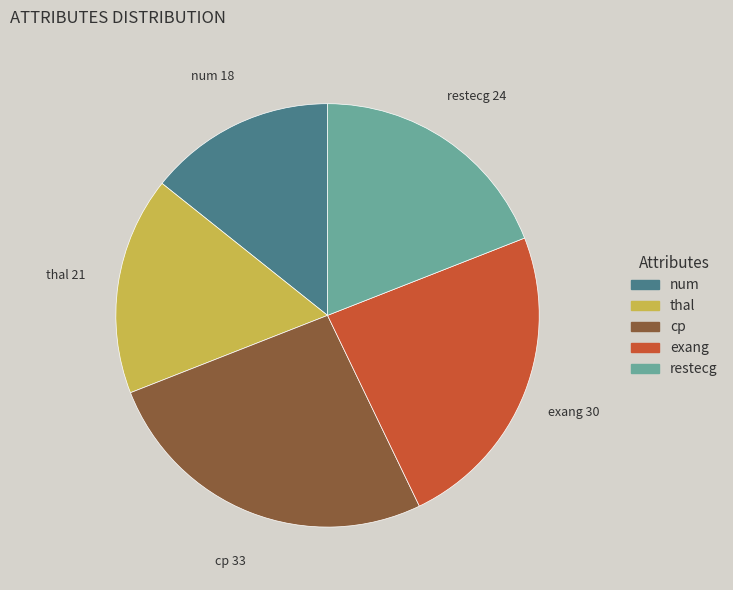

Does thal represent more than half of the total?

No